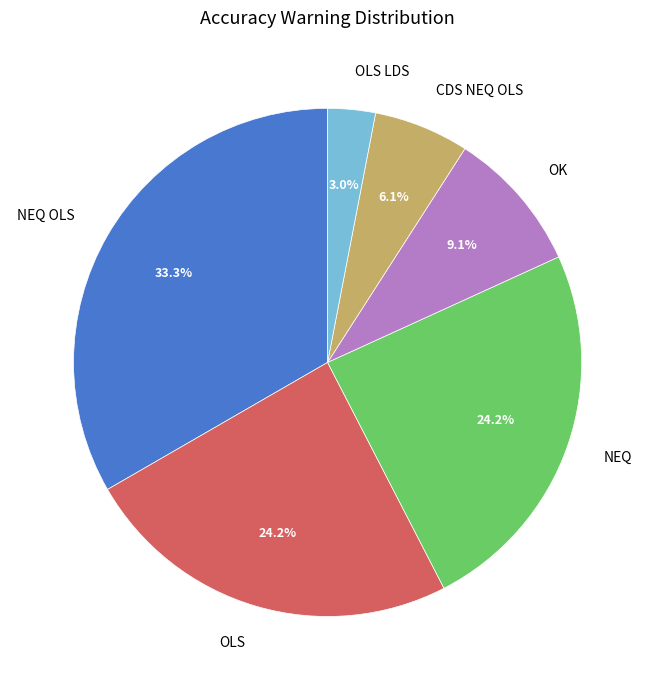

Which has a higher value, NEQ or CDS NEQ OLS?

NEQ